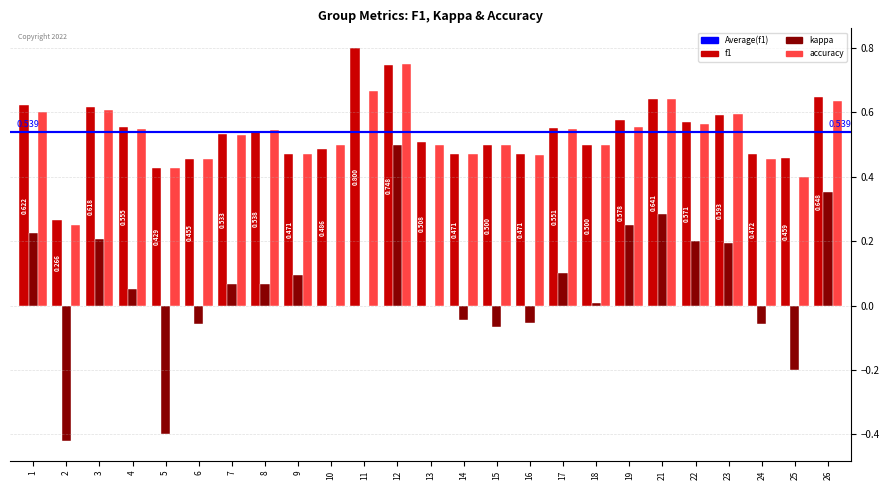

Which series changed the most between 4 and 16?

kappa